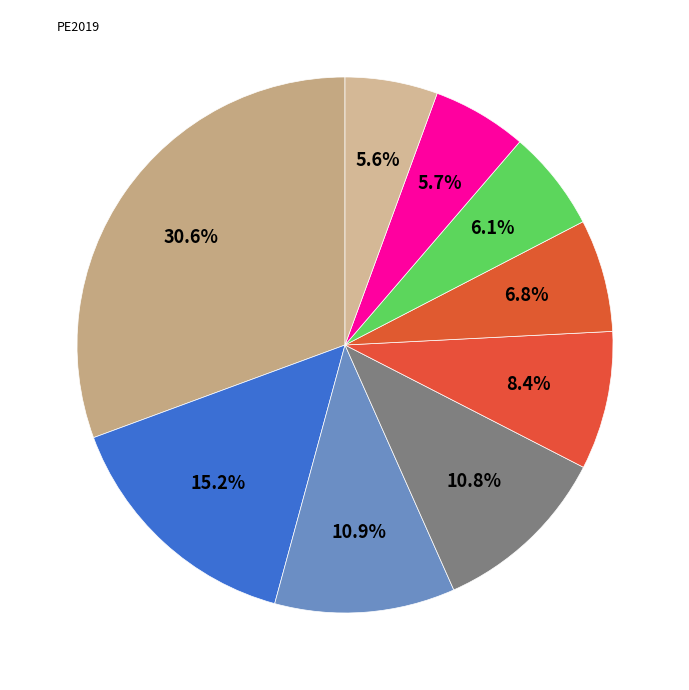

How many slices are in this pie chart?

9